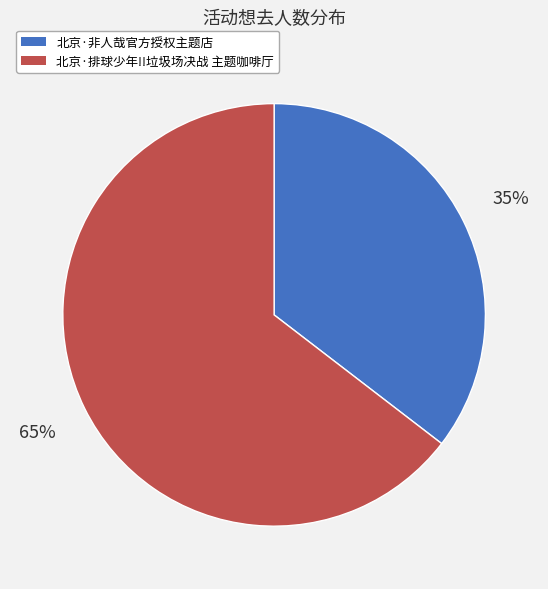

Is there any slice that represents more than half of the pie?

Yes